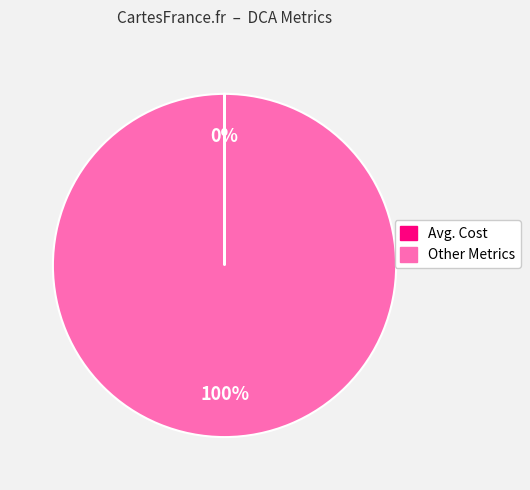

Is there a majority slice in this chart?

Yes